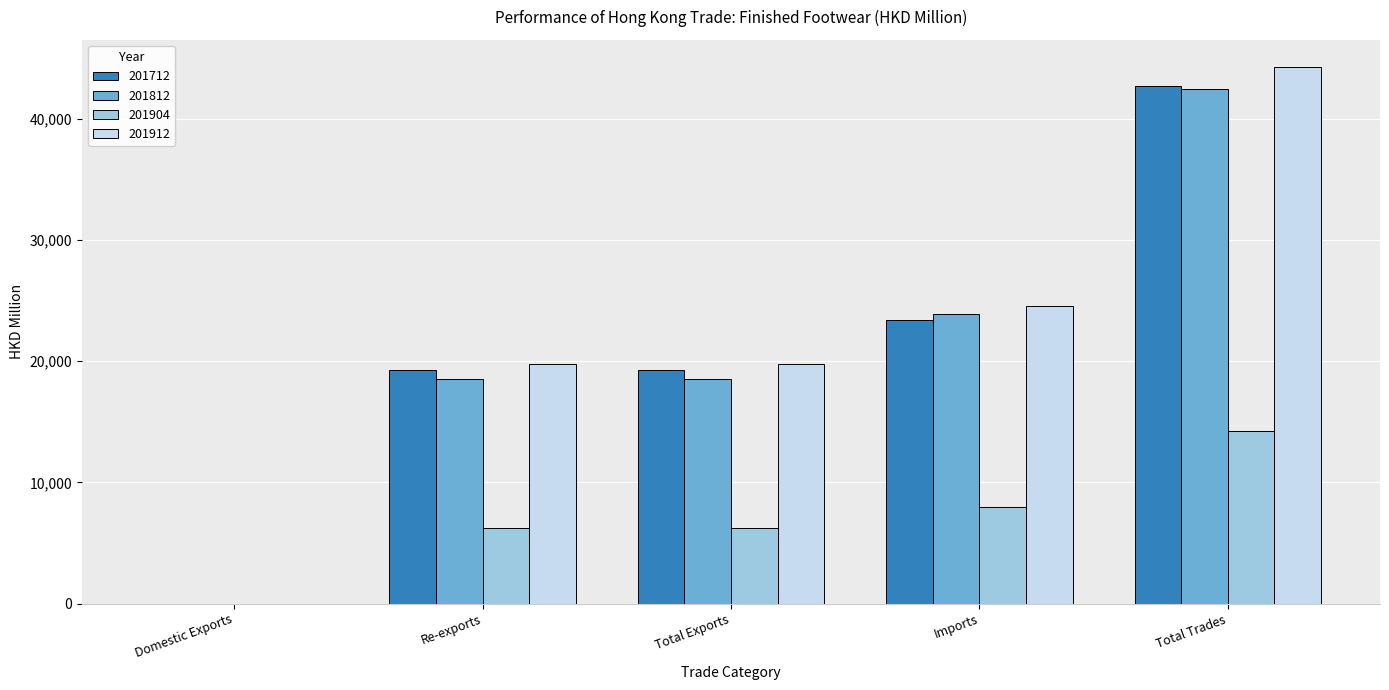

True or false: 201912 has a value of 67444.4 at Total Trades.

False